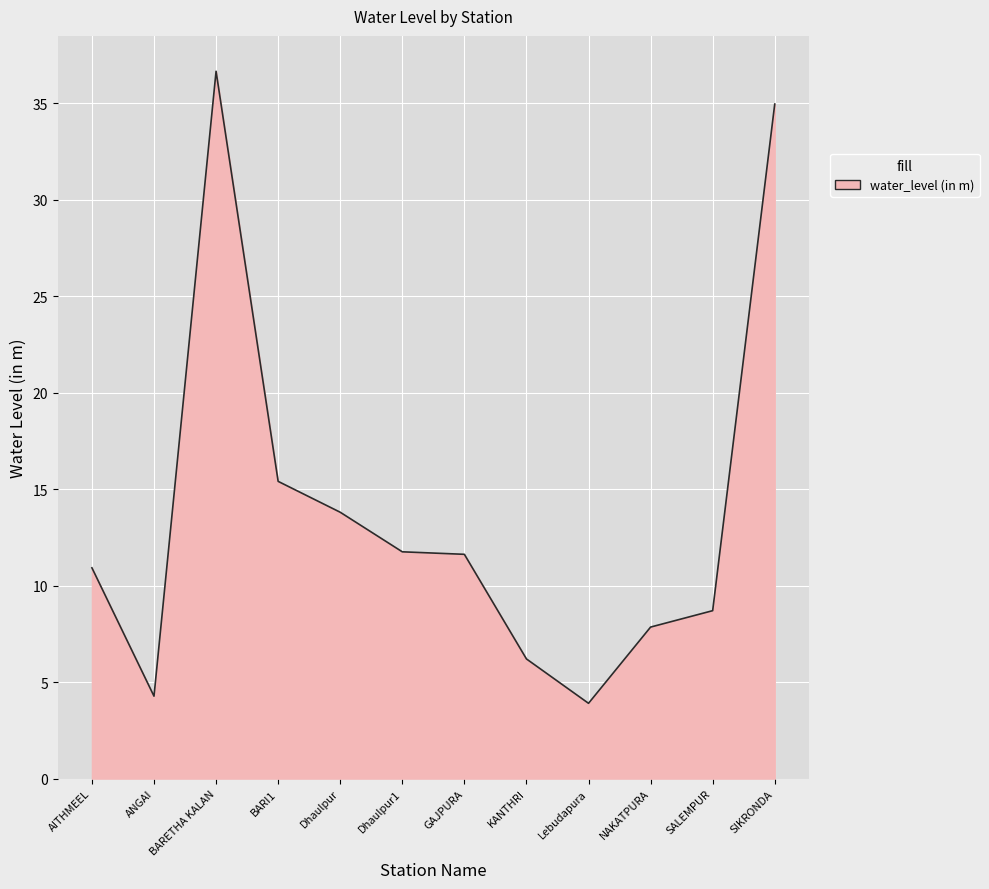

The value at Dhaulpur is 7.5. True or false?

False